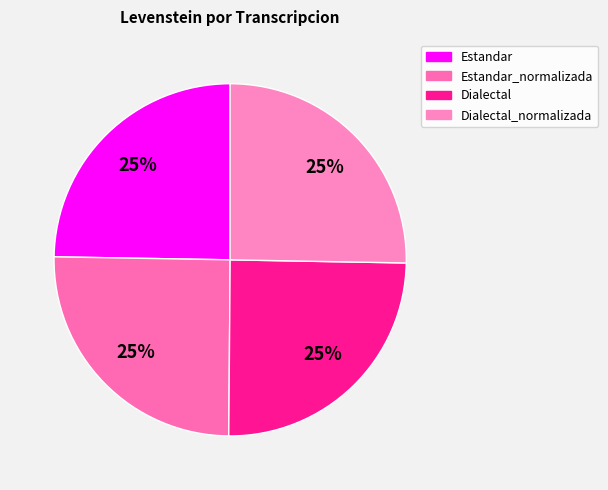

Does Dialectal represent more than half of the total?

No